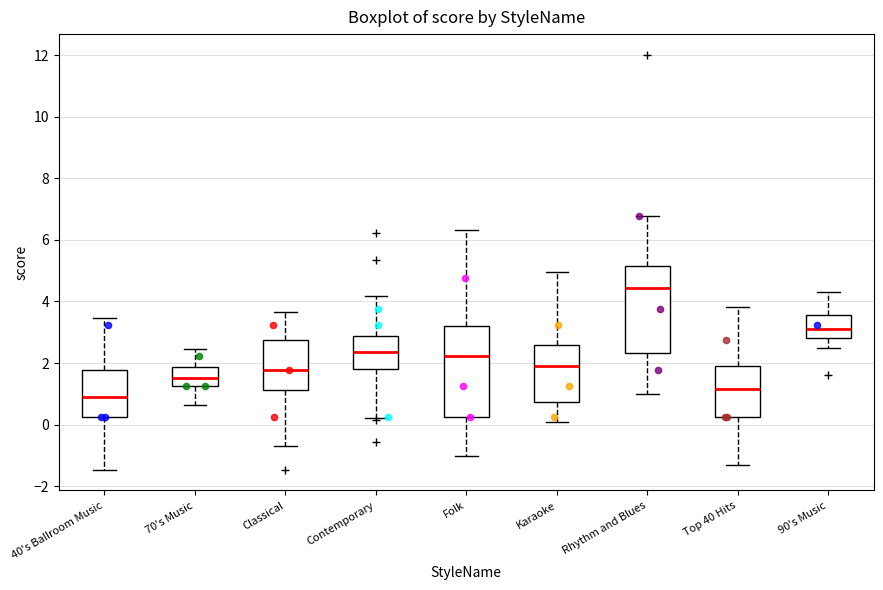

Where is the lower edge of the box for Rhythm and Blues on the y-axis? The values are not printed on the chart, so give them approximately, as read against the axis.

2.4